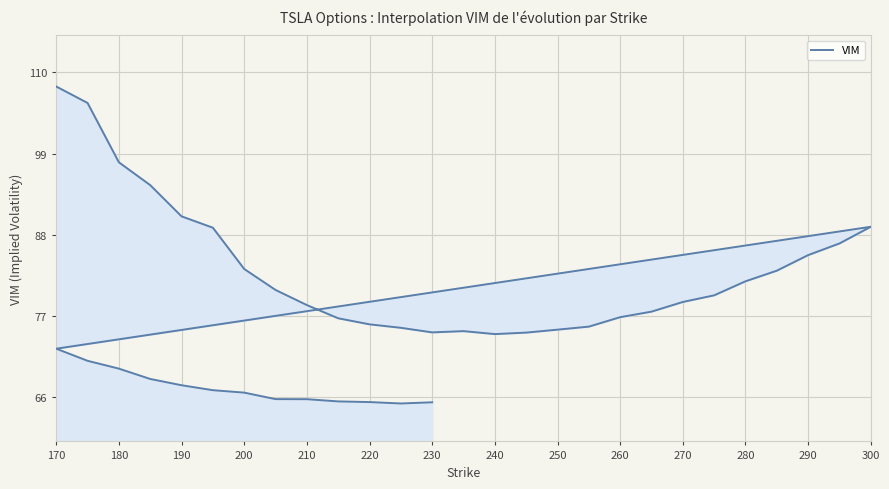

What is the smallest value displayed?

65.1